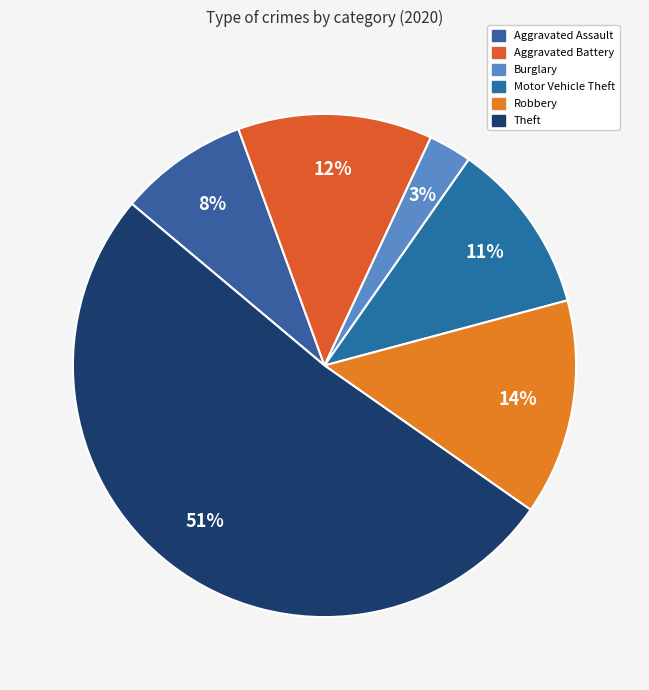

To the nearest percent, what is the average slice percentage?

17%